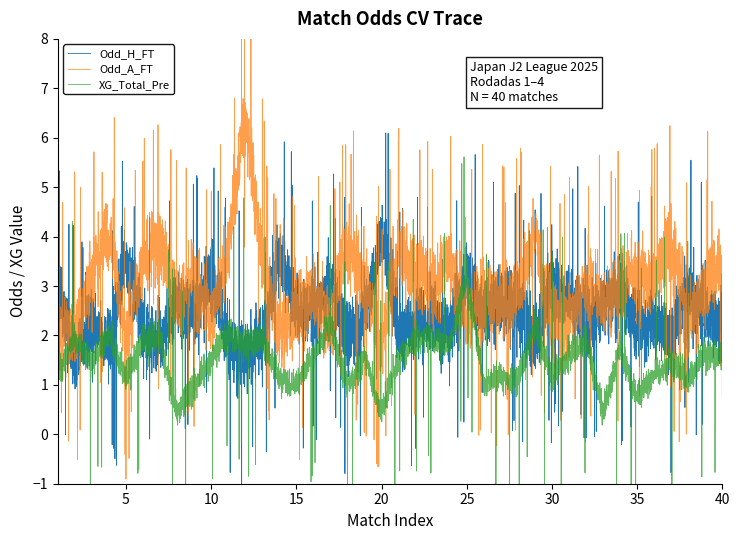

What is the total value across all series at 22?

7.2